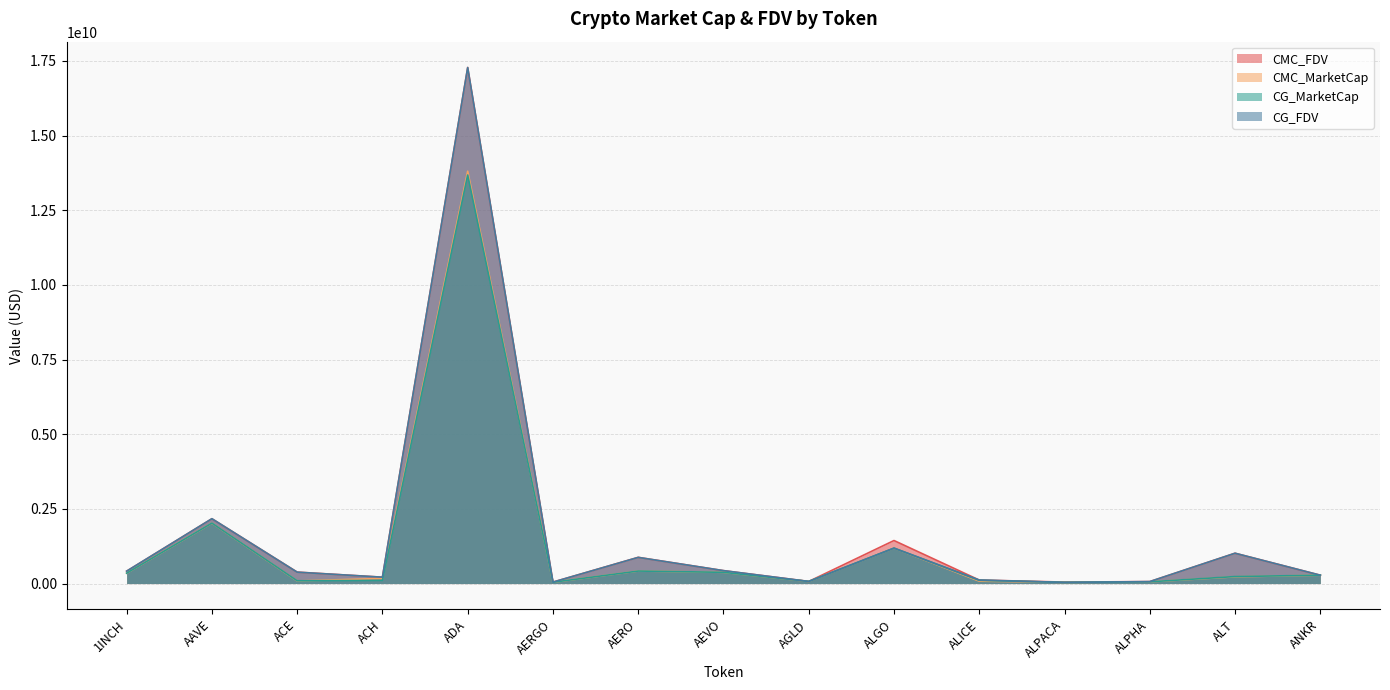

True or false: CMC_FDV has a value of 867222403.2 at AAVE.

False